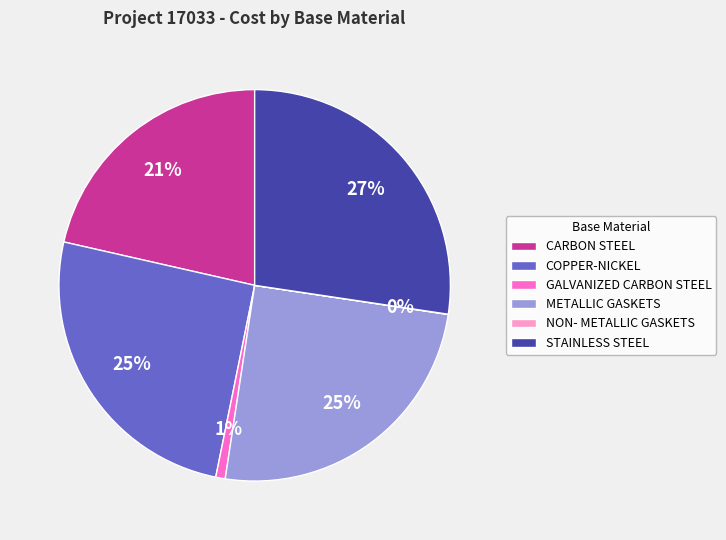

What is the largest slice in the pie chart?

STAINLESS STEEL